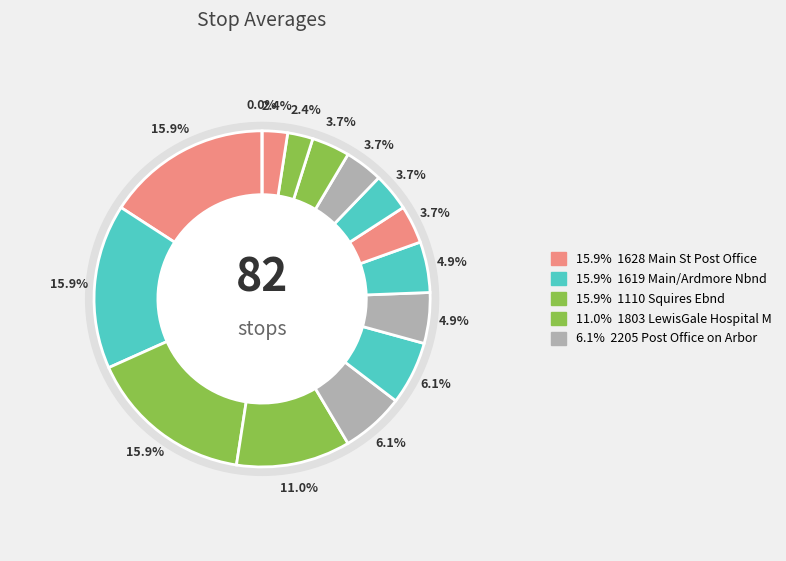

To the nearest percent, what is the average slice percentage?

7%